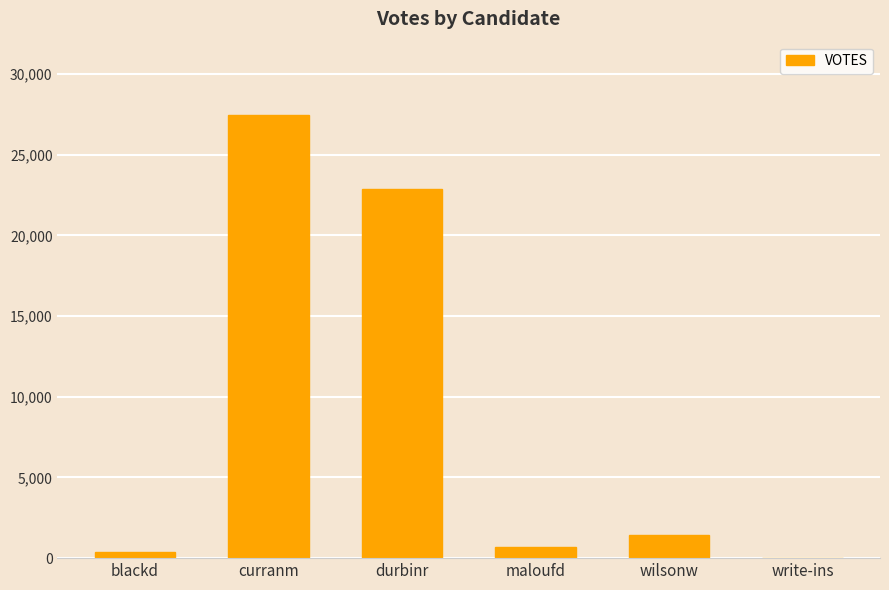

True or false: the data shows 1442 at wilsonw.

True